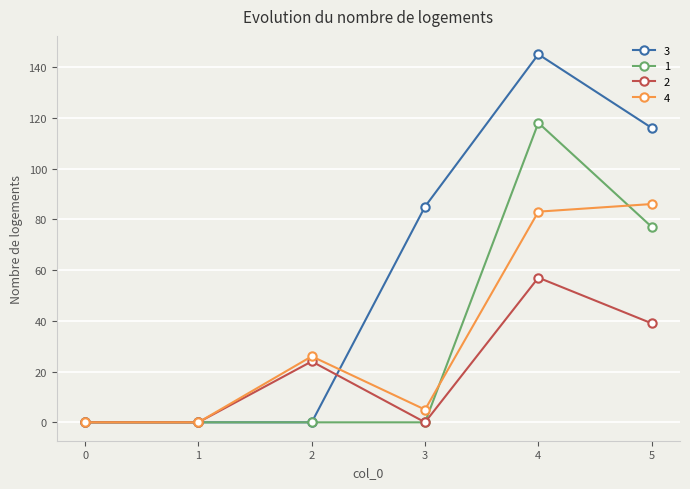

What is the sum of the 4 values at 0 and 5?

86